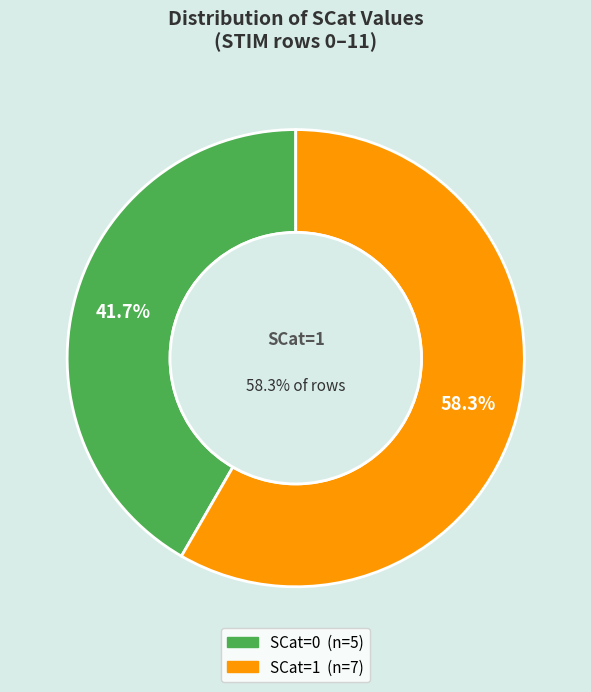

Does SCat=1 (STIM 4,5,6,7,8,9) represent more than half of the total?

Yes